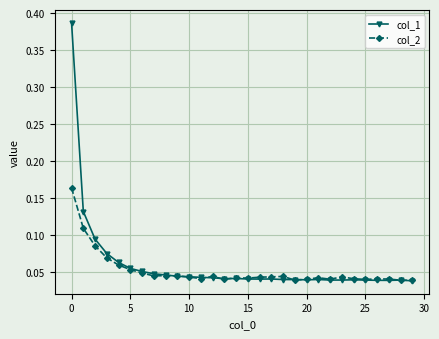

Rank the series by their maximum value, from highest to lowest.

col_1, col_2